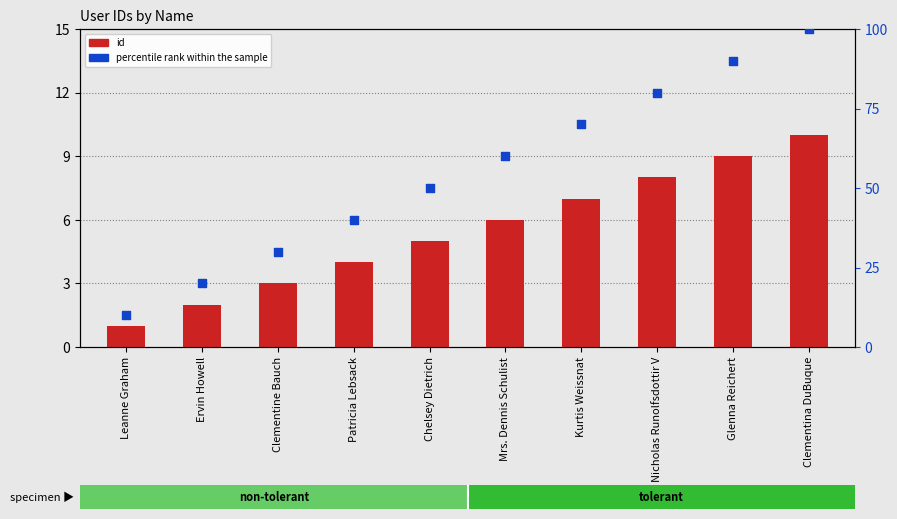

Which series has the largest total across all categories?

percentile rank within the sample